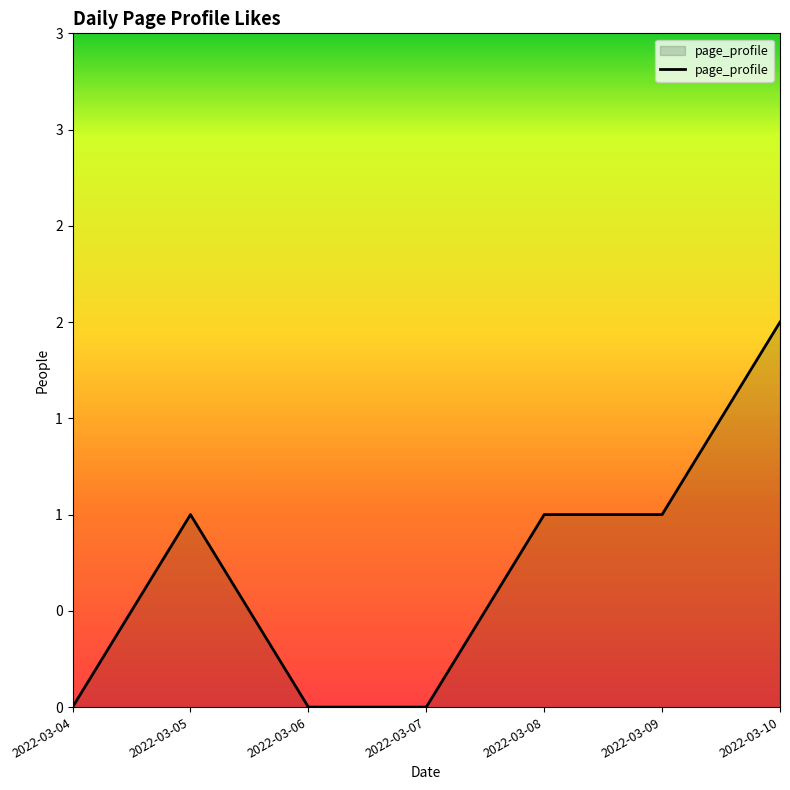

The chart shows a value of 0 at 2022-03-06. True or false?

True